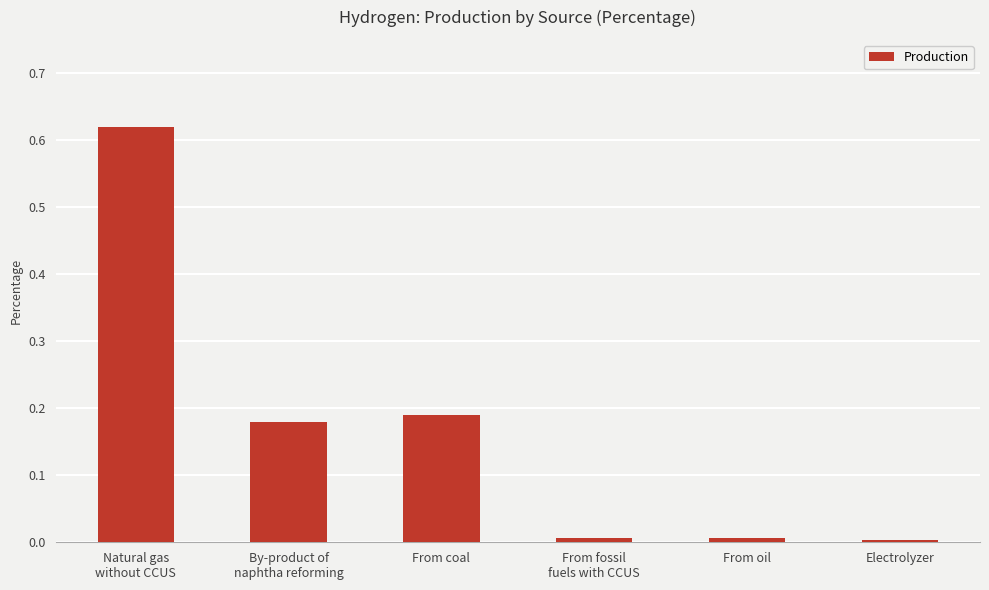

The value at From coal is 0.1. True or false?

False